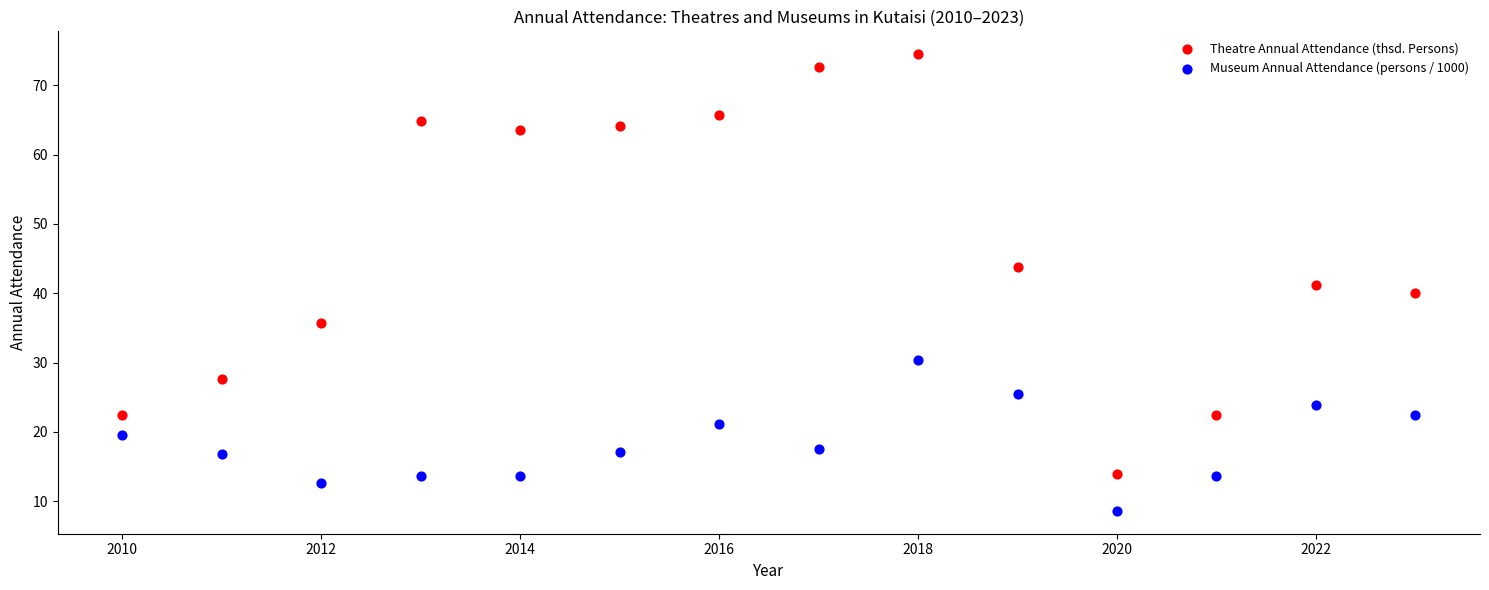

What are all the series names shown in the legend?

Theatre Annual Attendance (thsd. Persons), Museum Annual Attendance (persons / 1000)